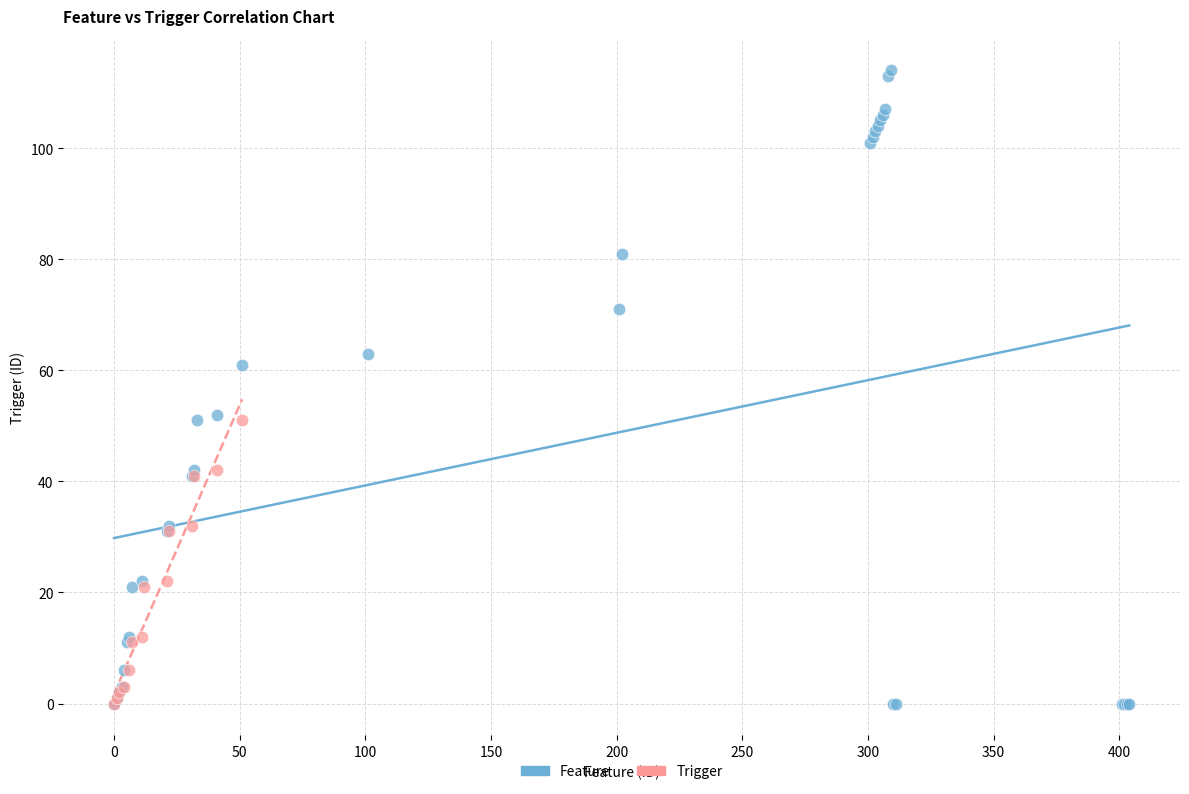

Which series contains the highest Y value?

Feature